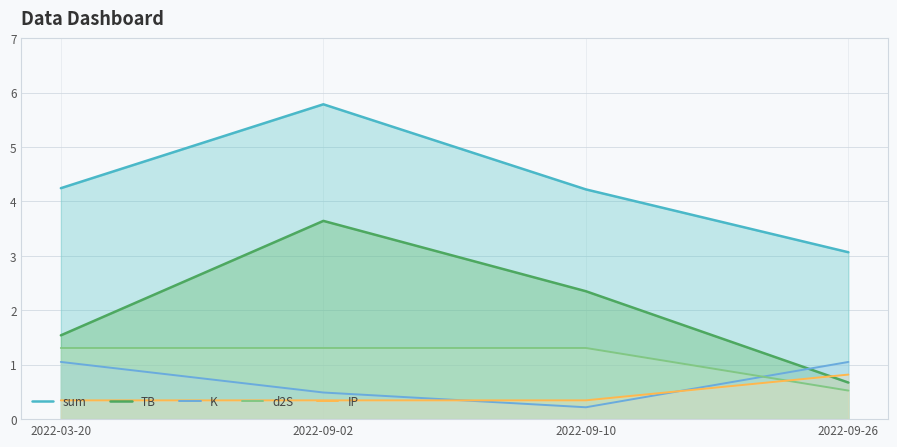

What position from the left is 2022-09-26?

4